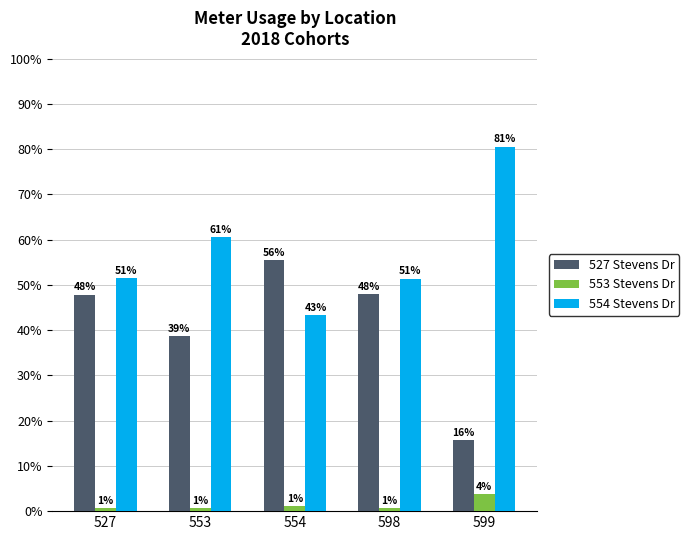

Does the chart contain stacked bars?

No